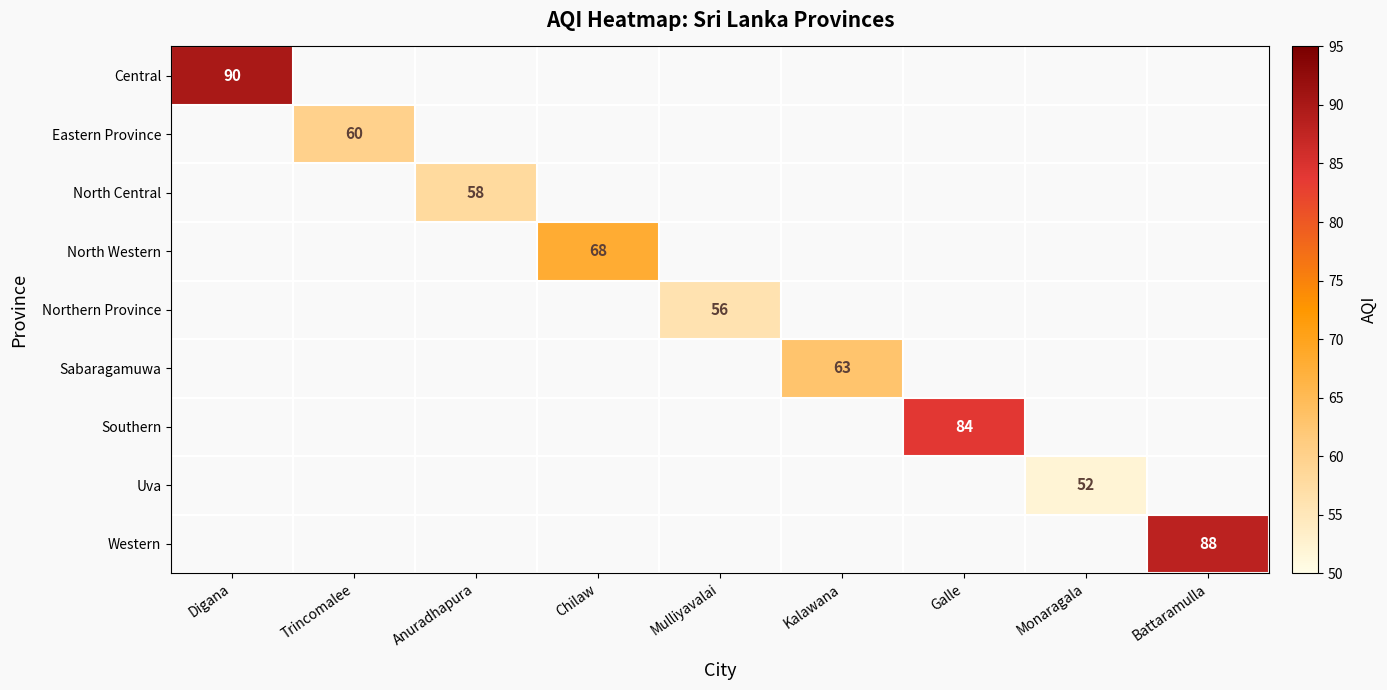

Count the number of categories in the chart.

9